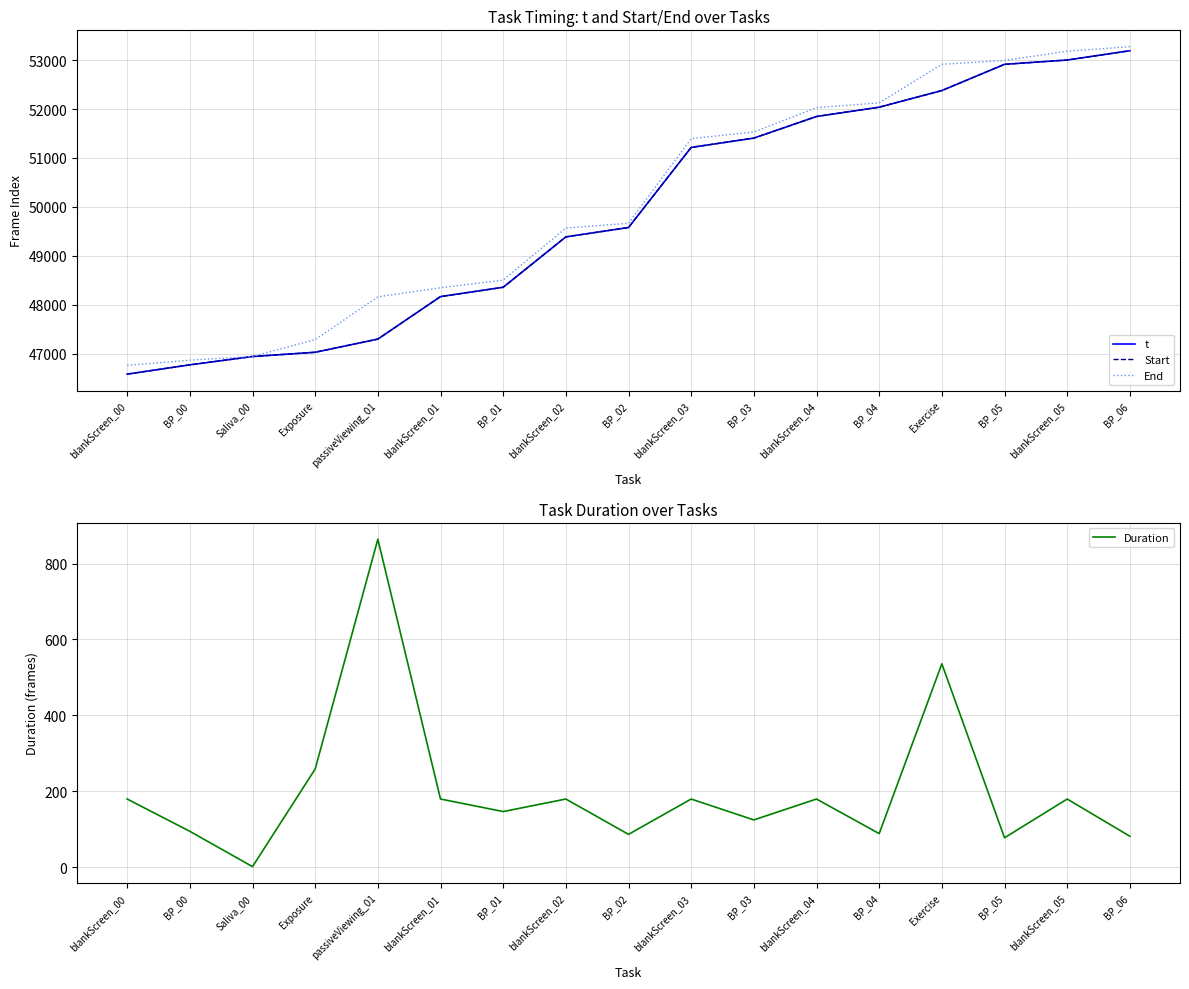

True or false: t and End cross at least once.

False